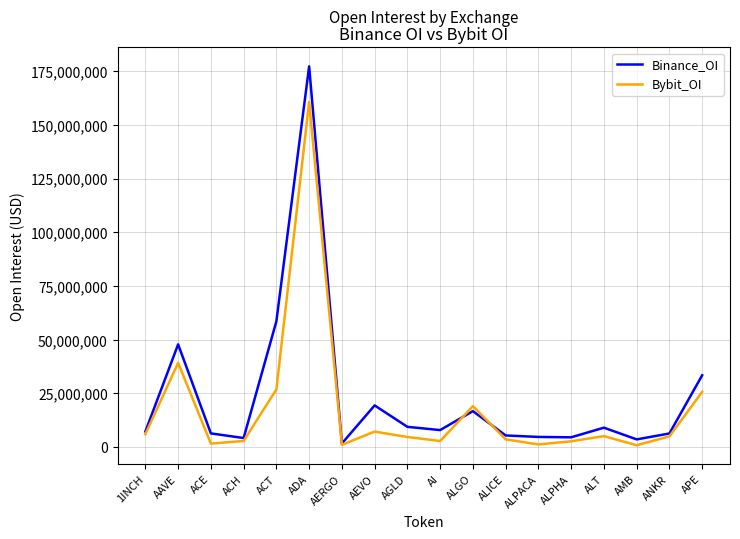

At which category does Binance_OI reach its first local peak?

AAVE